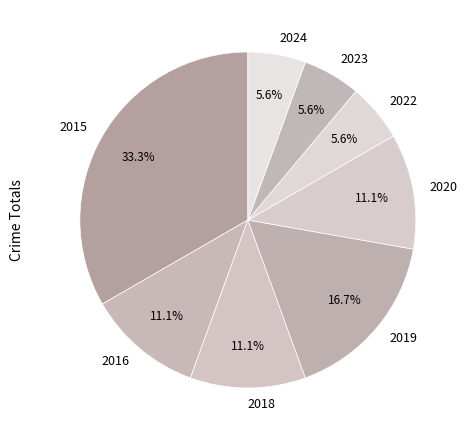

Approximately how many times larger is the value at 2022 compared to 2018?

0.5